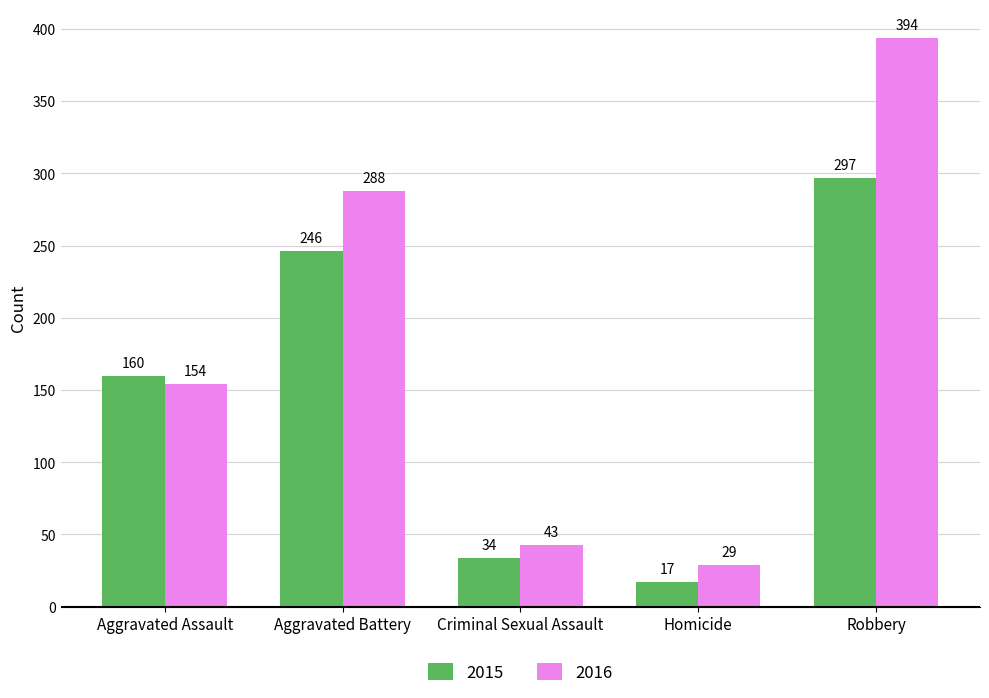

What is the approximate value of 2016 at Robbery?

394